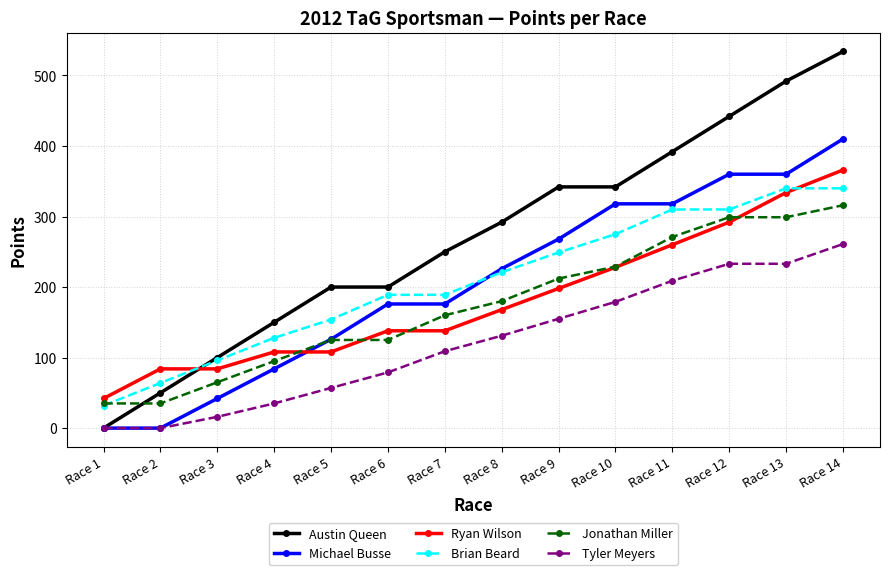

What is the sum of the Jonathan Miller values at Race 2 and Race 1?

70